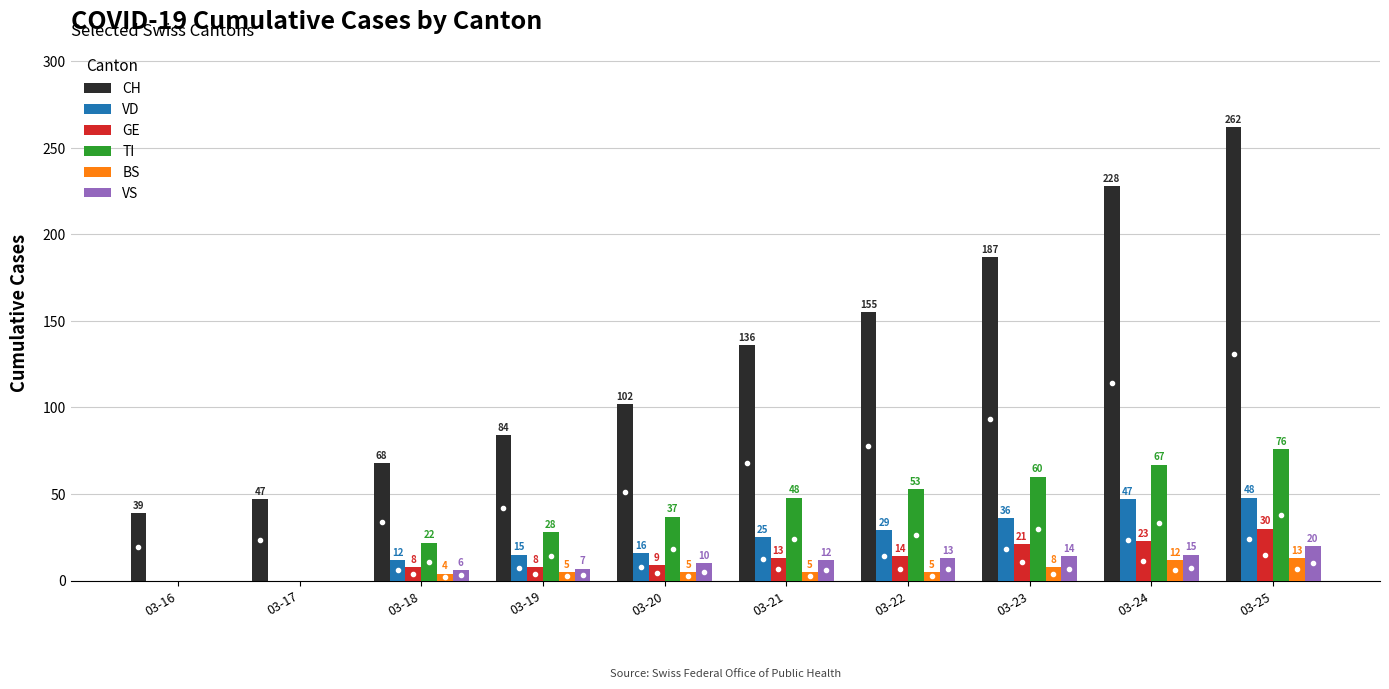

What is the sum of all CH values?

1308